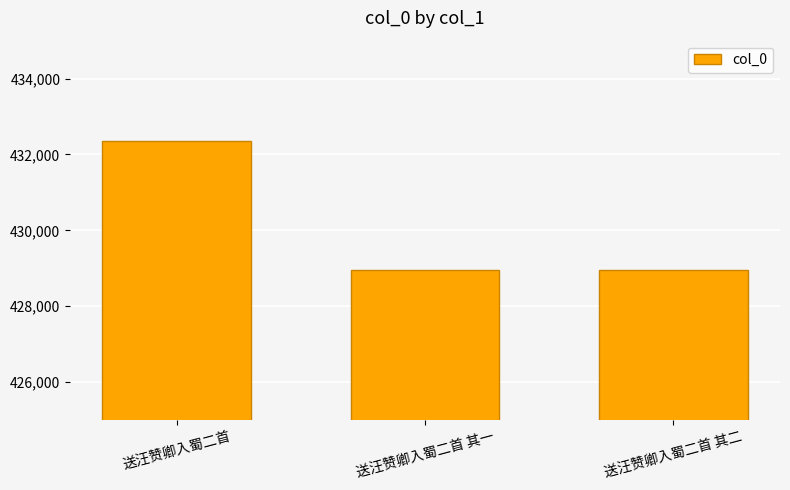

Which category has the highest value across all series?

送汪赞卿入蜀二首